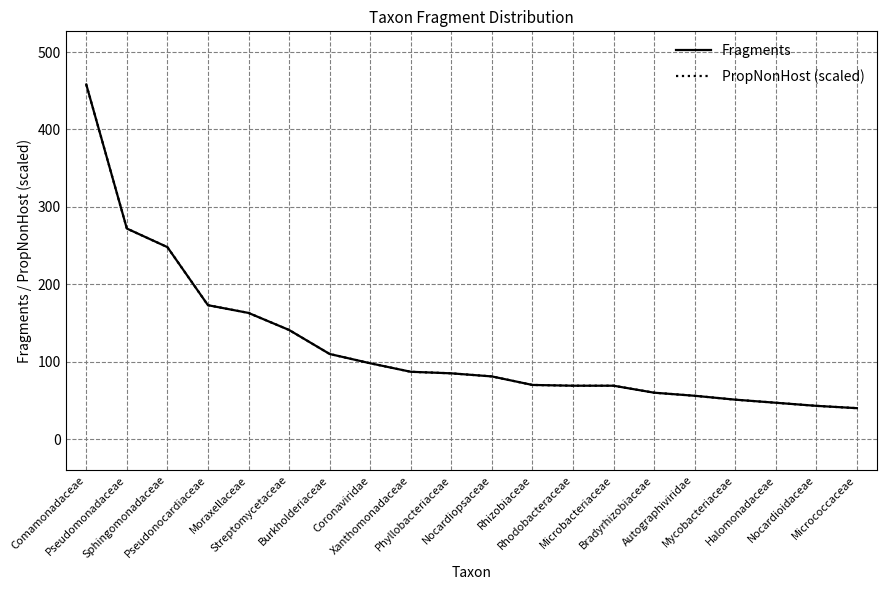

Does the chart have visible grid lines?

Yes